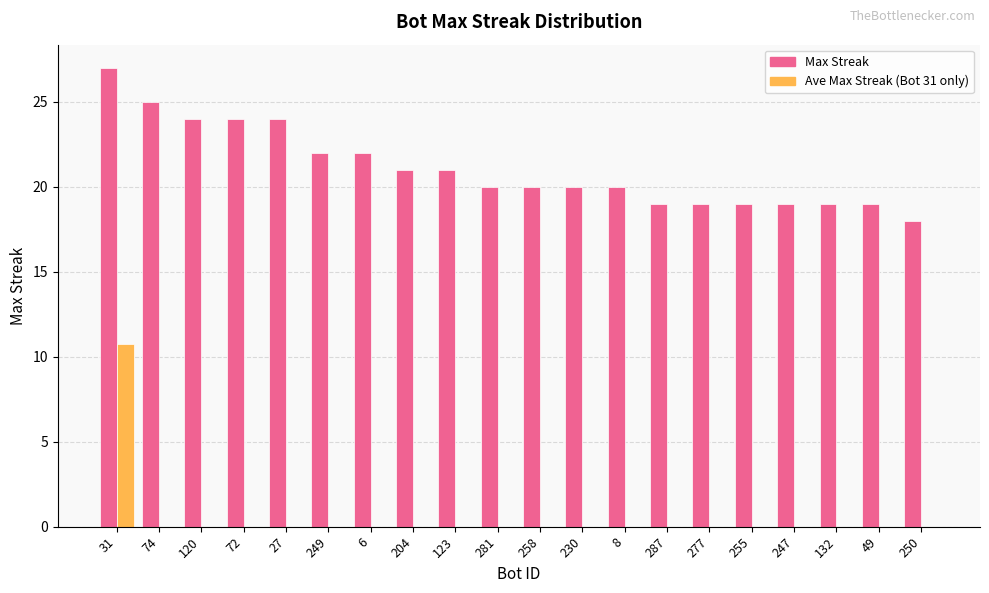

Is it true that Ave Max Streak (Bot 31 only) equals 0.0 at 258?

True